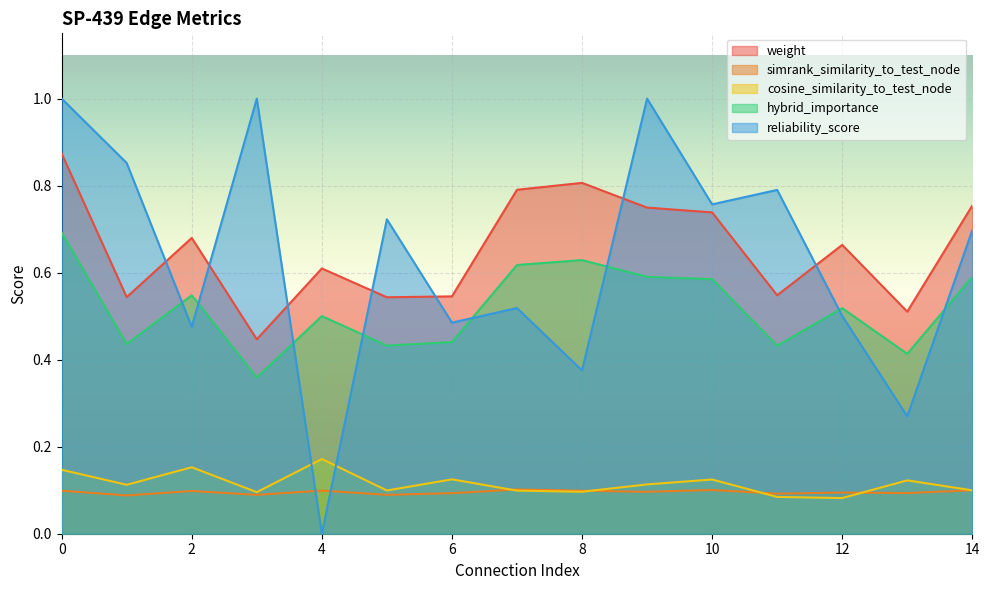

Which series has the largest range (max minus min)?

reliability_score